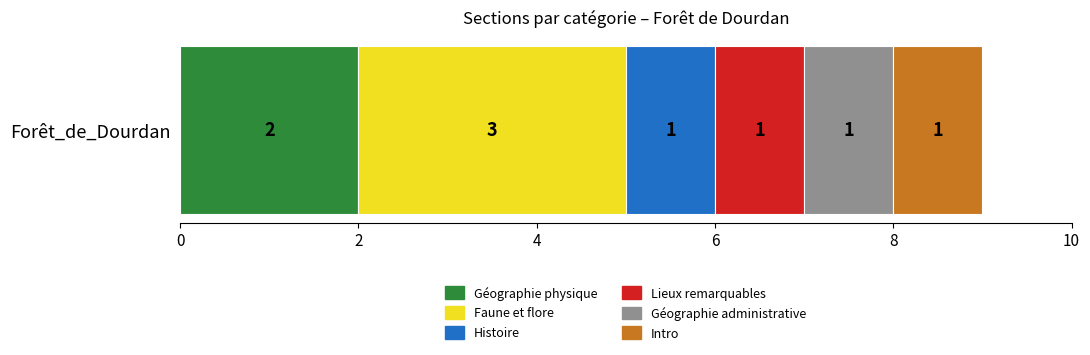

How many categories are shown in the chart?

1